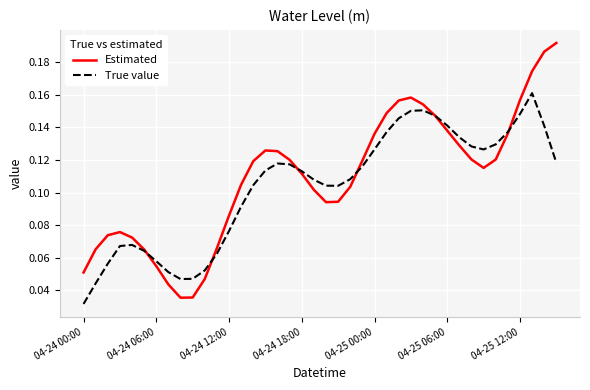

Which series has the largest range (max minus min)?

Estimated